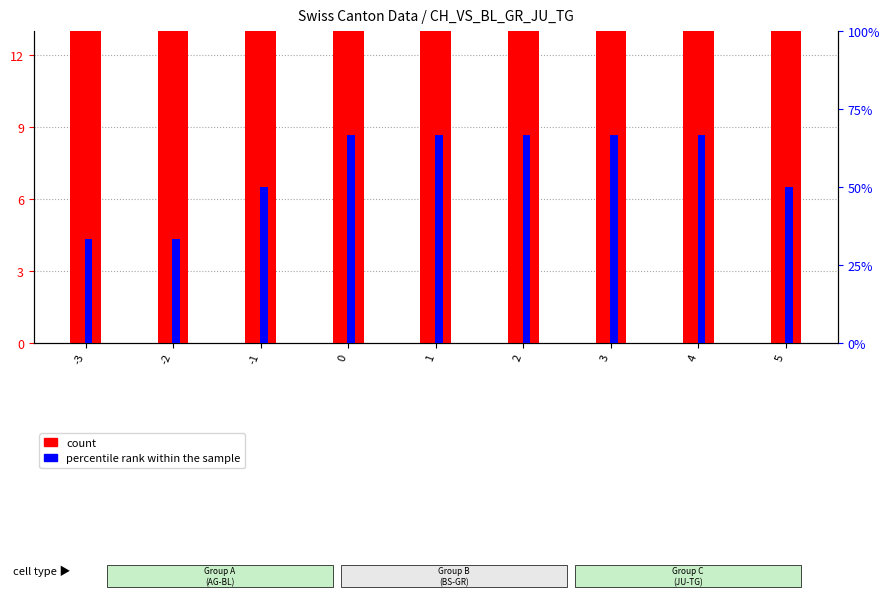

How many values in the count series are below 17?

3